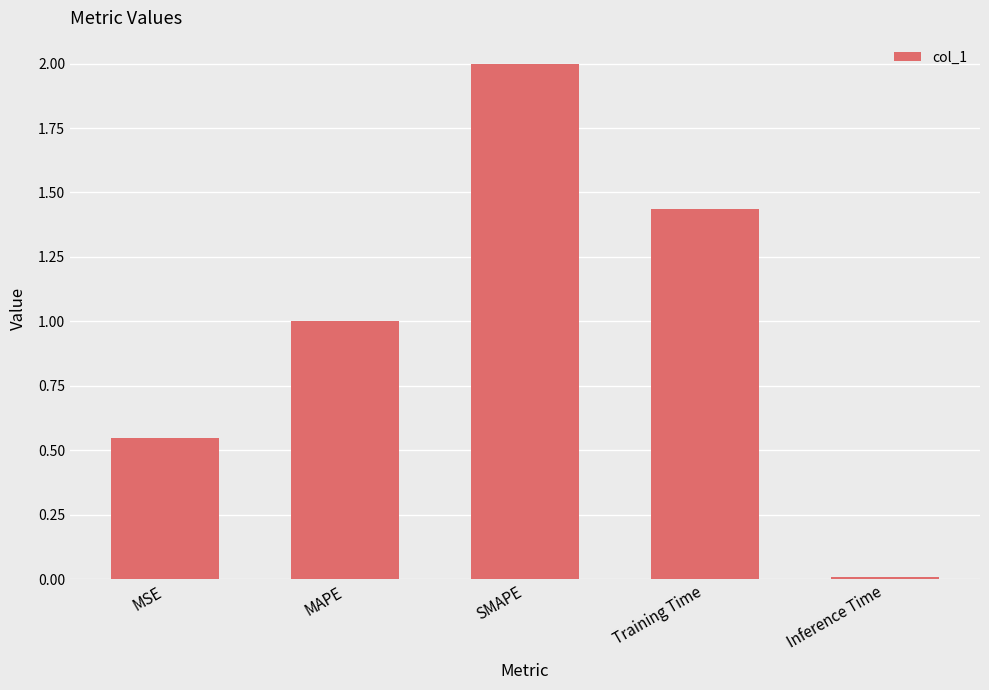

What is the maximum value shown in the chart?

2.0